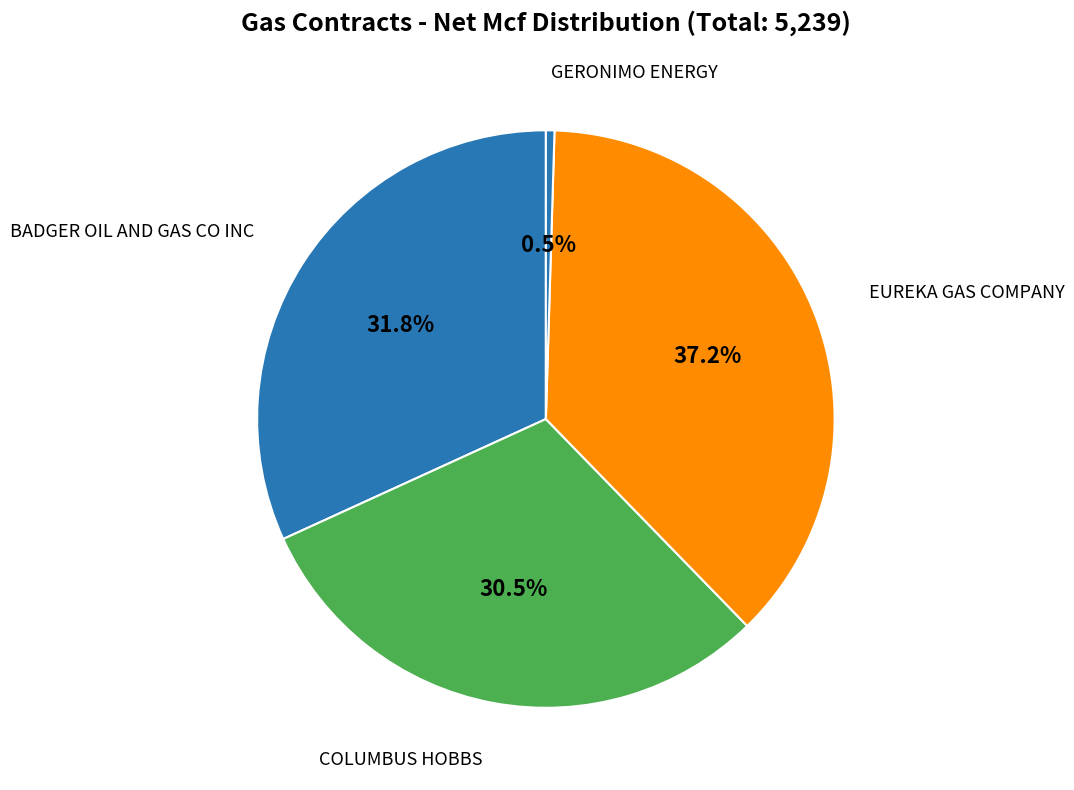

Which slice is the largest?

EUREKA GAS COMPANY